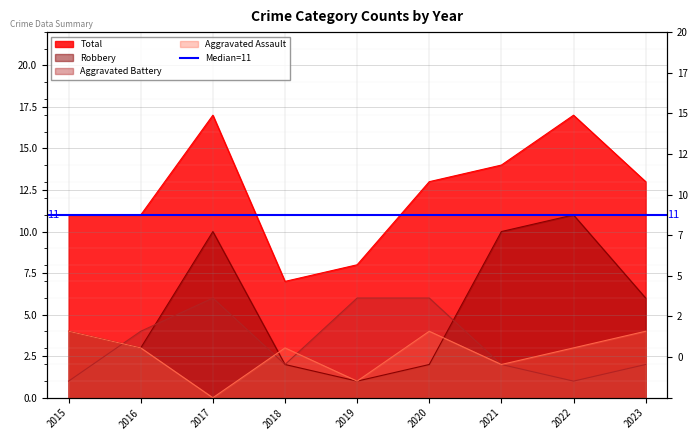

The Aggravated Assault series shows 2 at 2021. True or false?

True